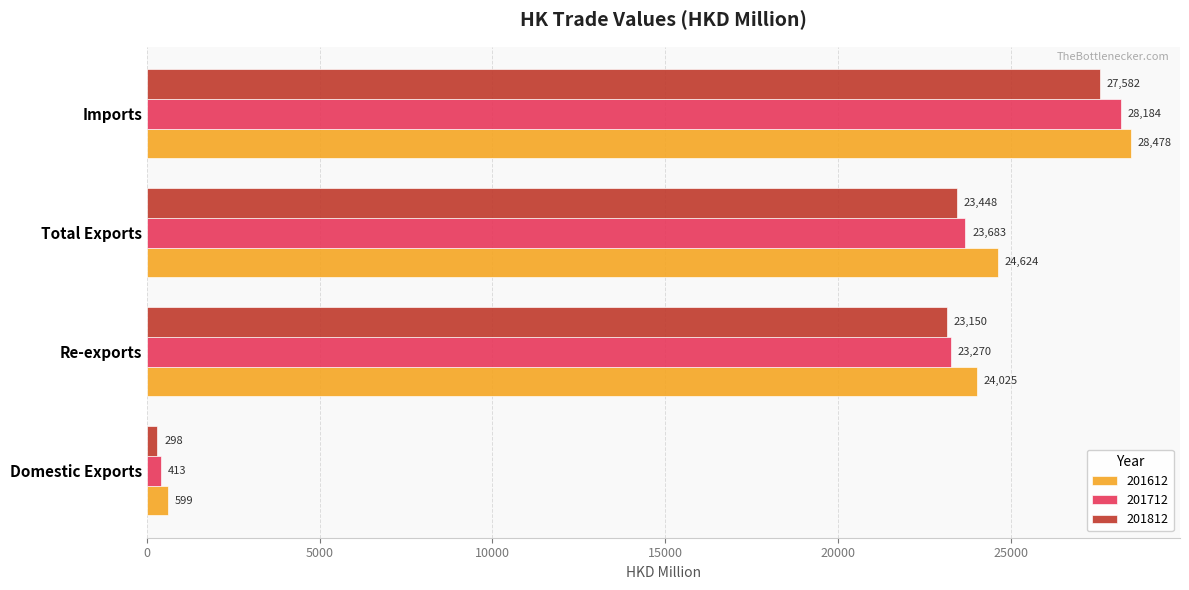

How many data points in 201712 are above 23683?

2